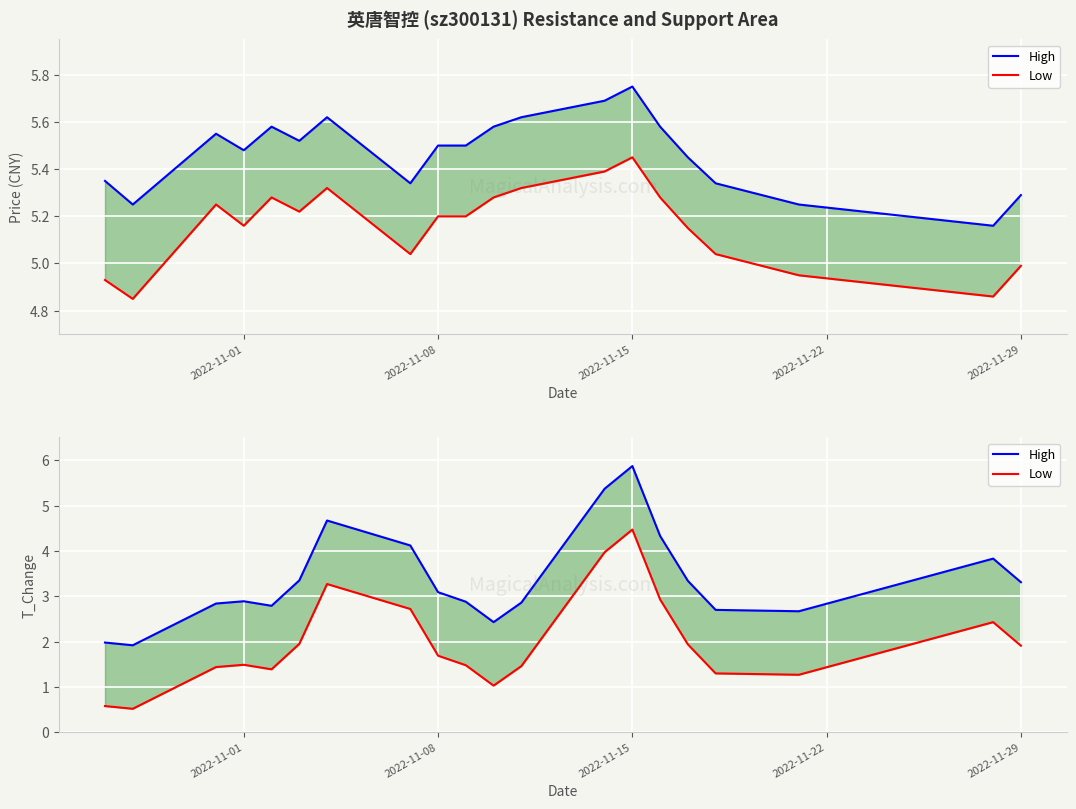

What is the smallest value displayed?

0.5